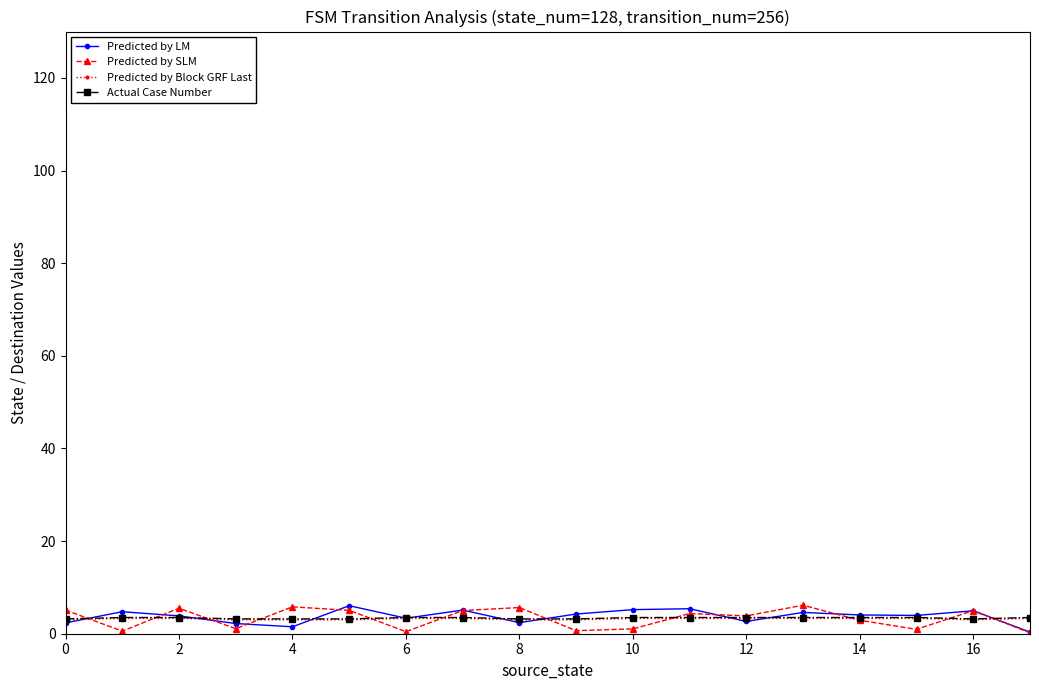

Count the number of data series in this chart.

4